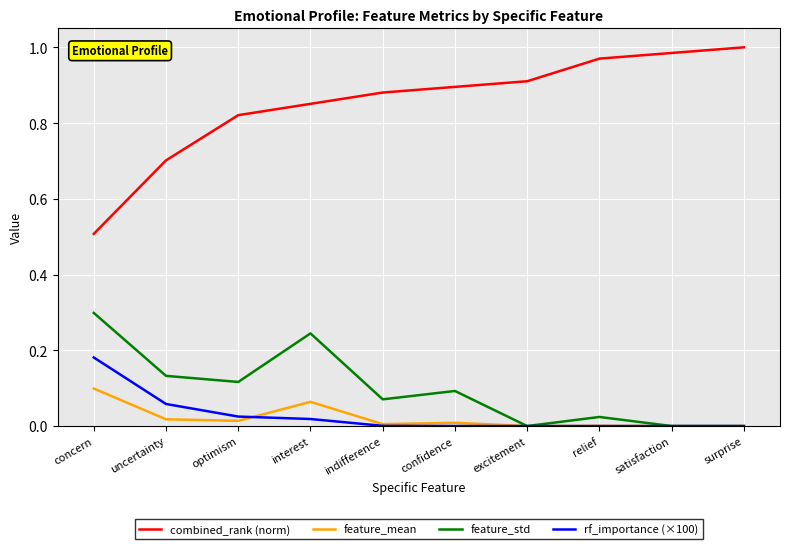

How many distinct data groups are displayed?

4